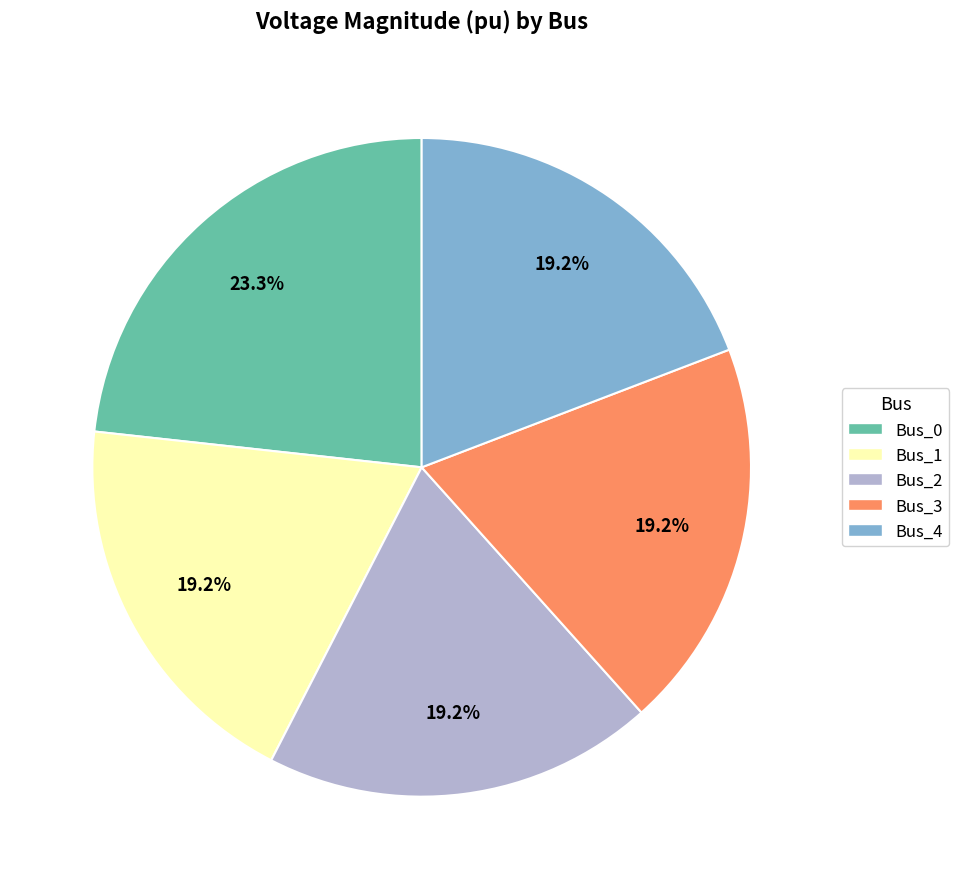

Combined, what portion of the pie is Bus_4 and Bus_3?

38.4%